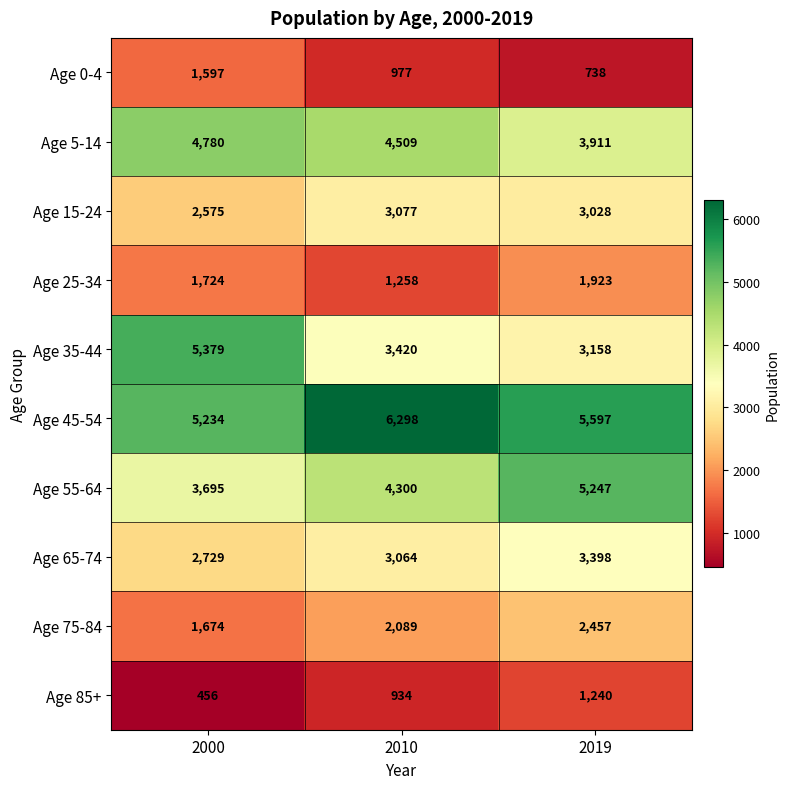

At which category is the sum across all series the highest?

2019